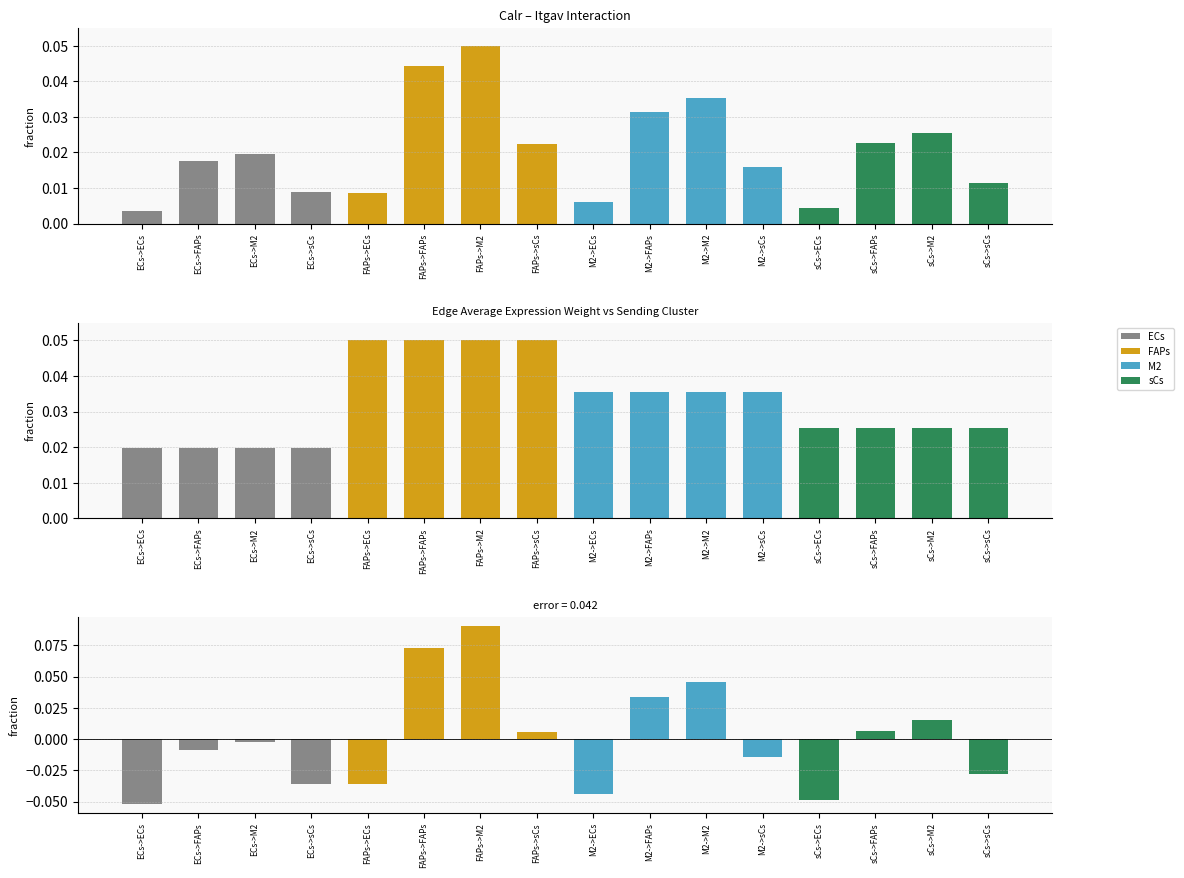

Is it true that Specificity deviation equals 0.0 at sCs->M2?

False